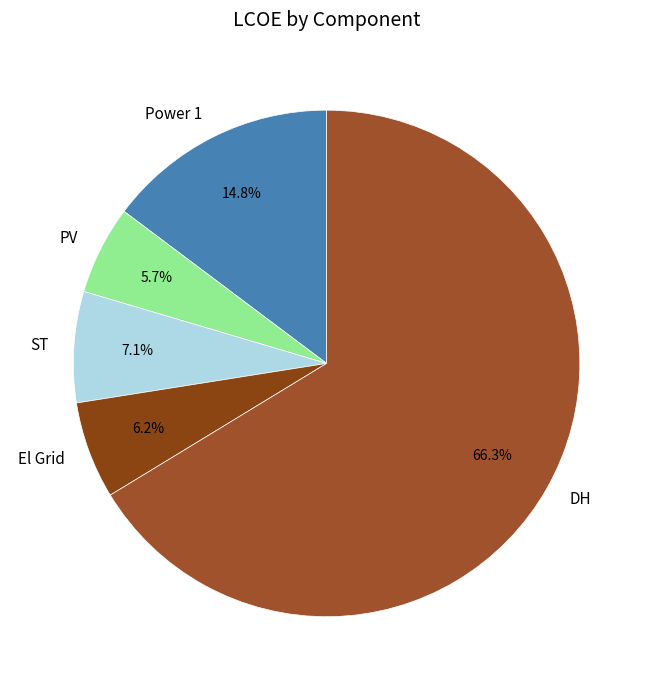

Is there a majority slice in this chart?

Yes